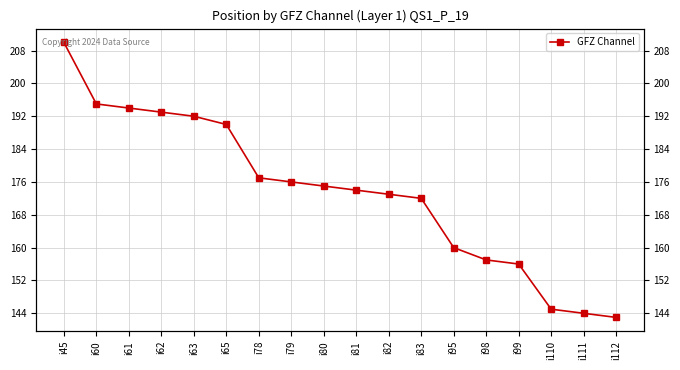

Count the number of categories in the chart.

18